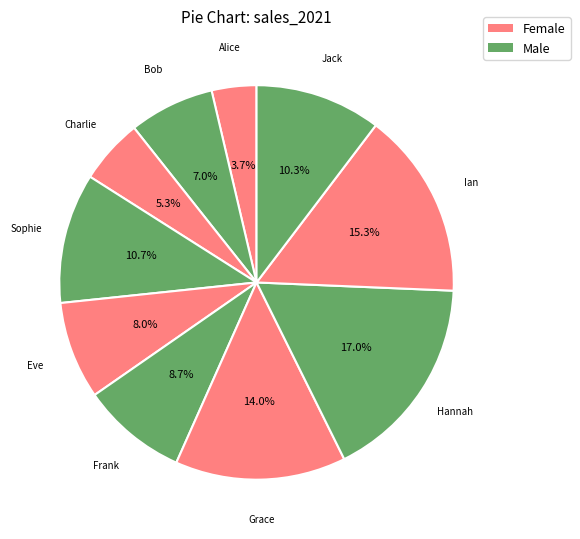

Approximately how many times larger is the value at Ian compared to Bob?

2.2